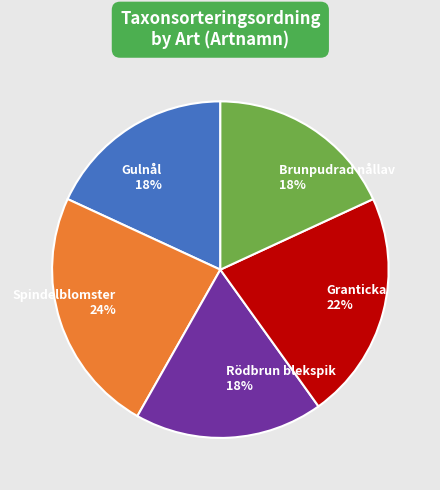

The Gulnål slice represents 18% of the pie. True or false?

True